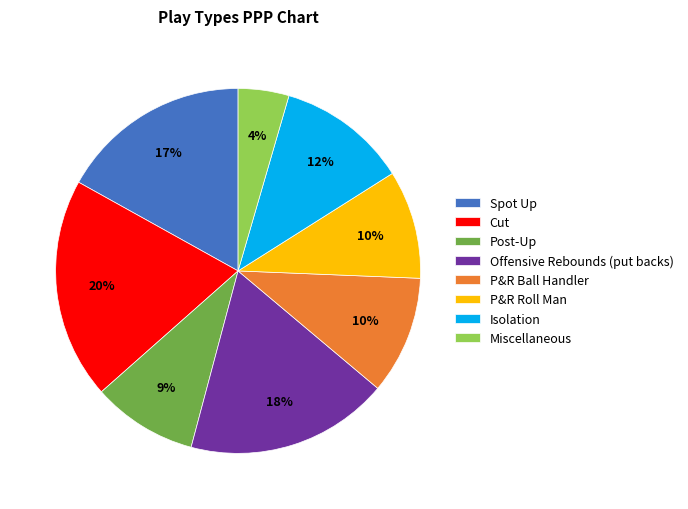

Is there any slice that represents more than half of the pie?

No